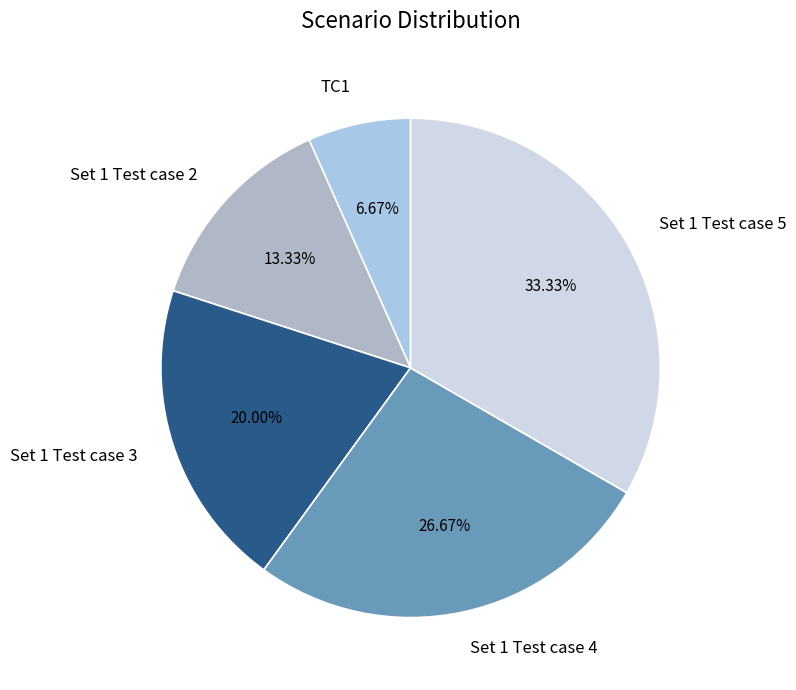

To the nearest percent, what is the difference between the largest and smallest slice percentages?

27%